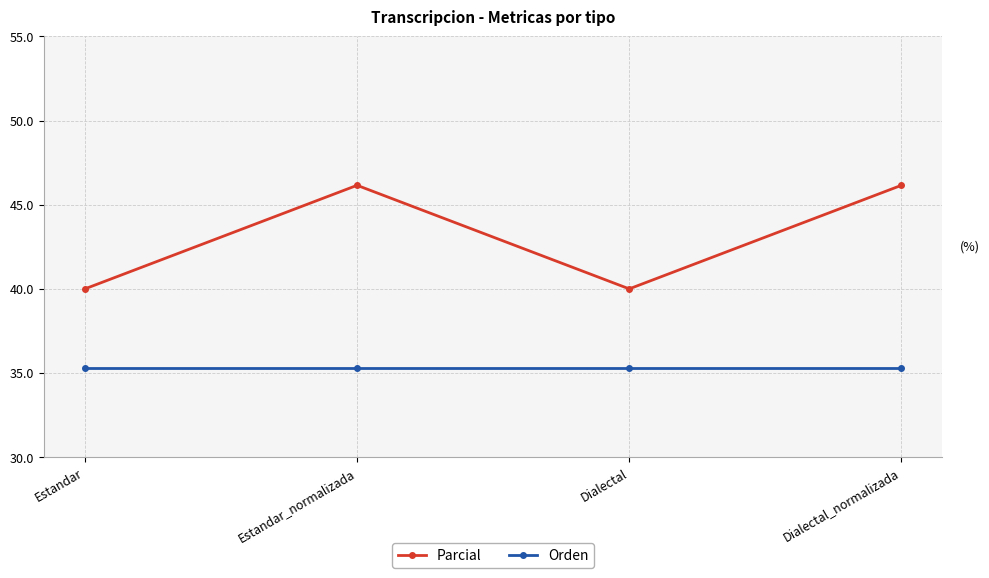

How many interior local peaks does the Parcial series have?

1